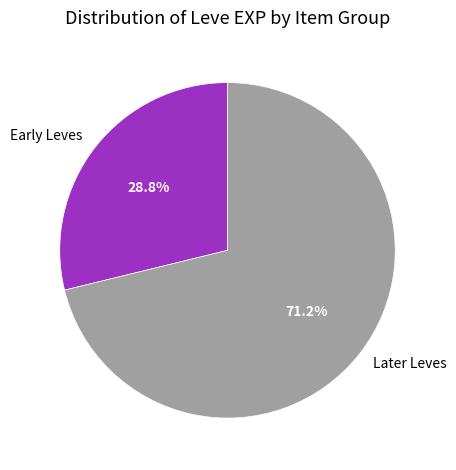

Is there any slice that represents more than half of the pie?

Yes